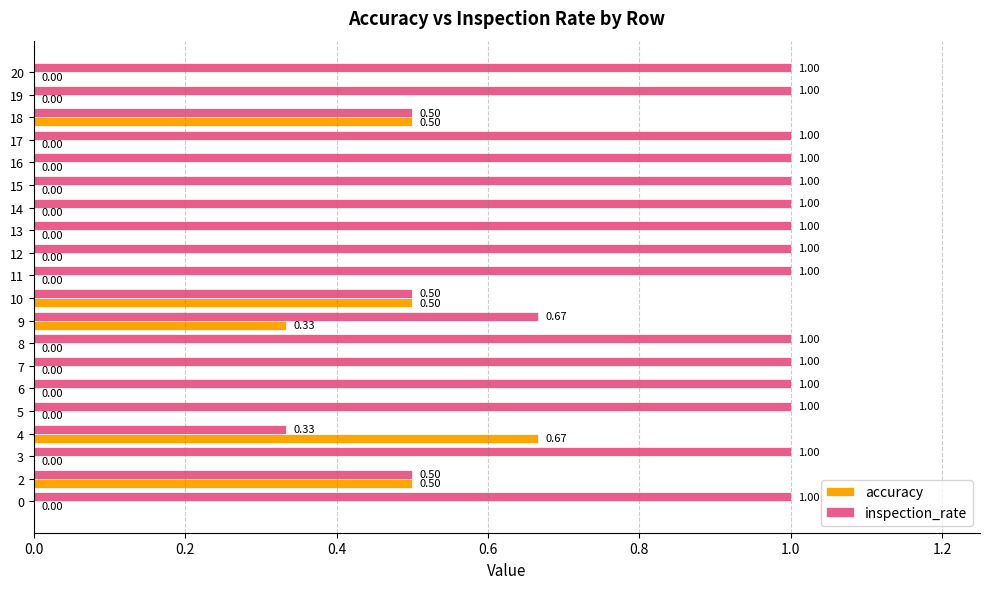

Which series has the largest total across all categories?

inspection_rate